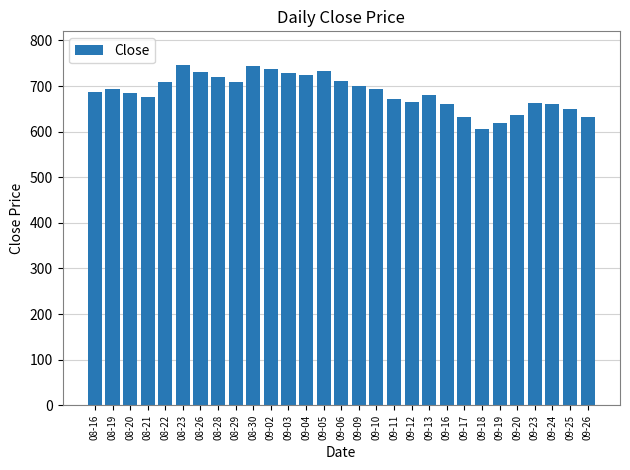

What is the maximum value shown in the chart?

745.3